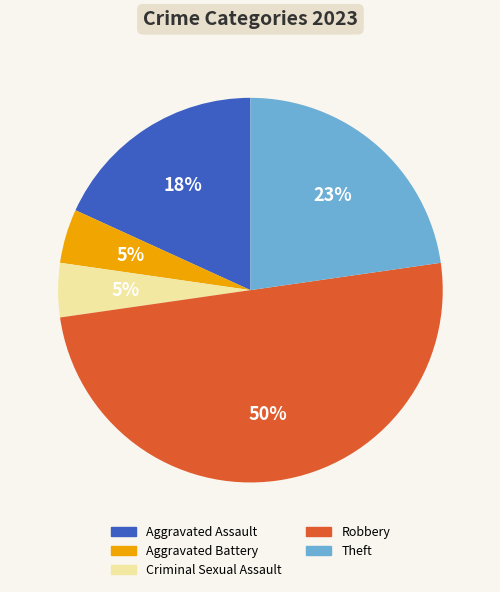

The Robbery slice represents 50% of the pie. True or false?

True